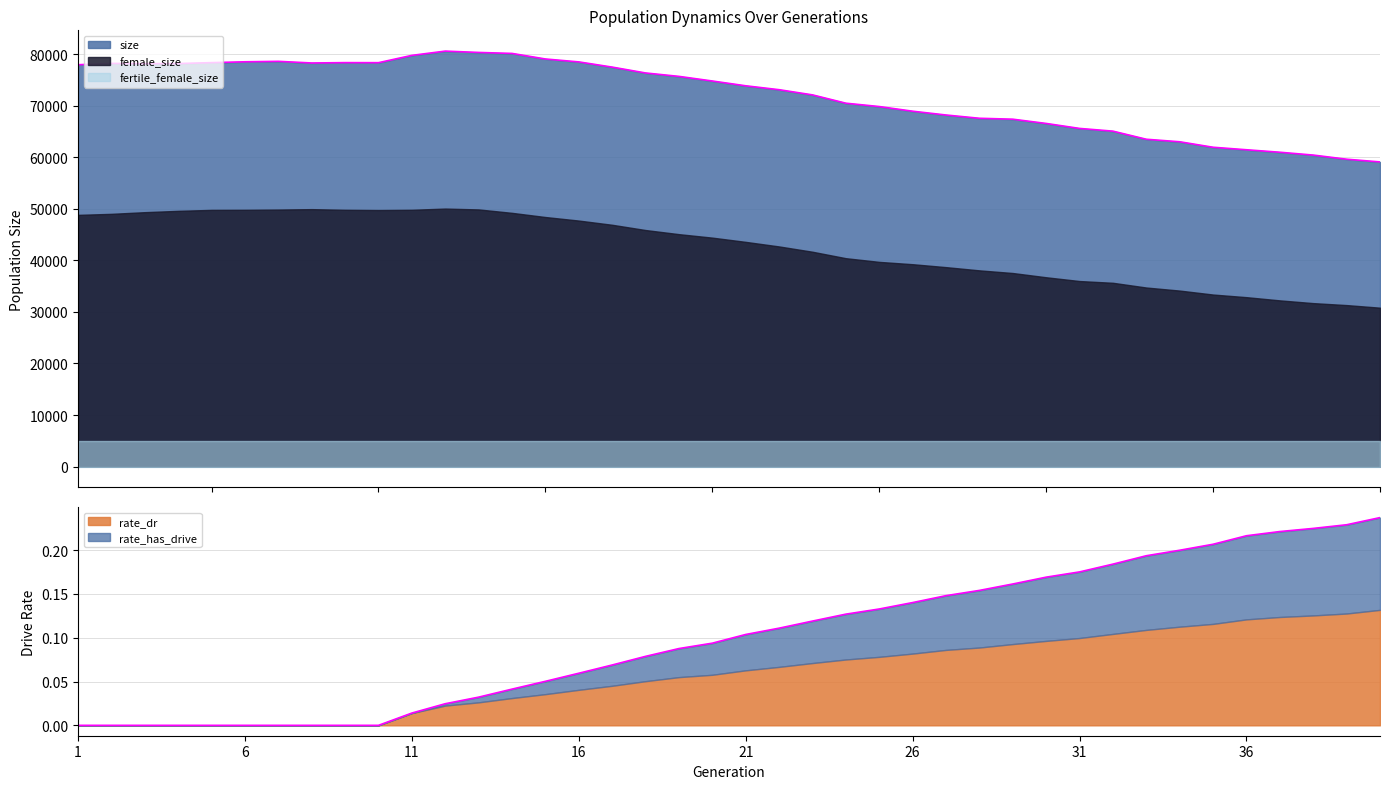

At 30, list the series in order from smallest to largest.

rate_dr, rate_has_drive, fertile_female_size, female_size, size